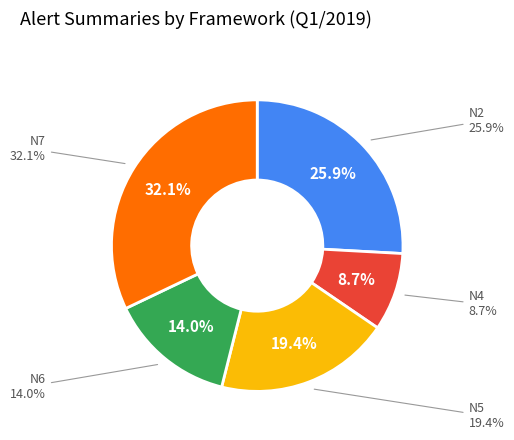

Does N7 represent more than half of the total?

No